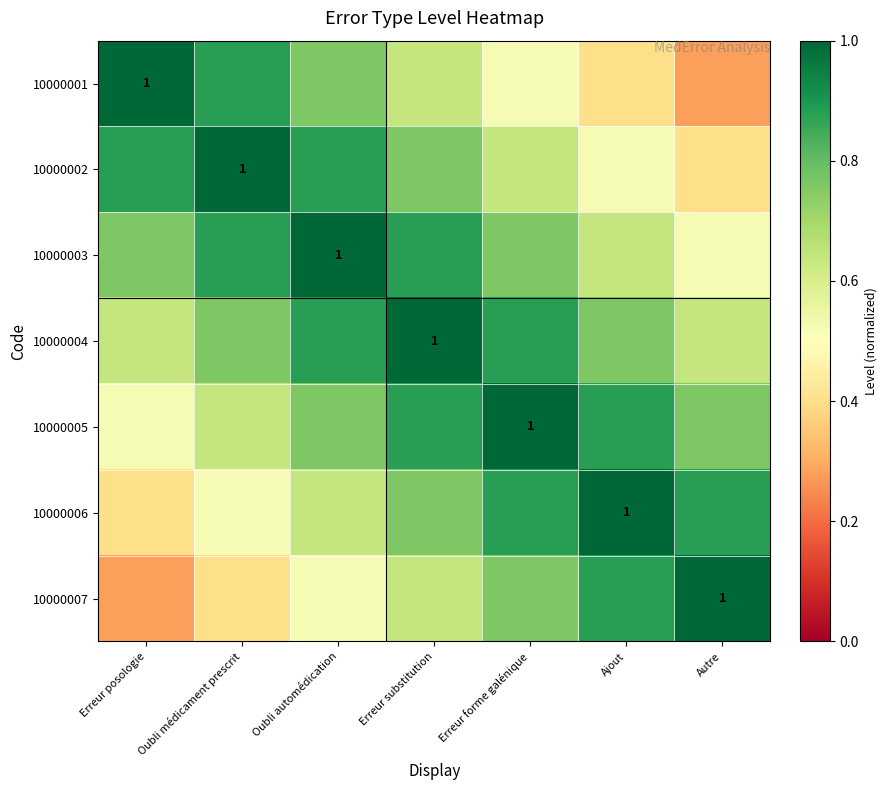

How many 10000006 values are between 0 and 1?

7